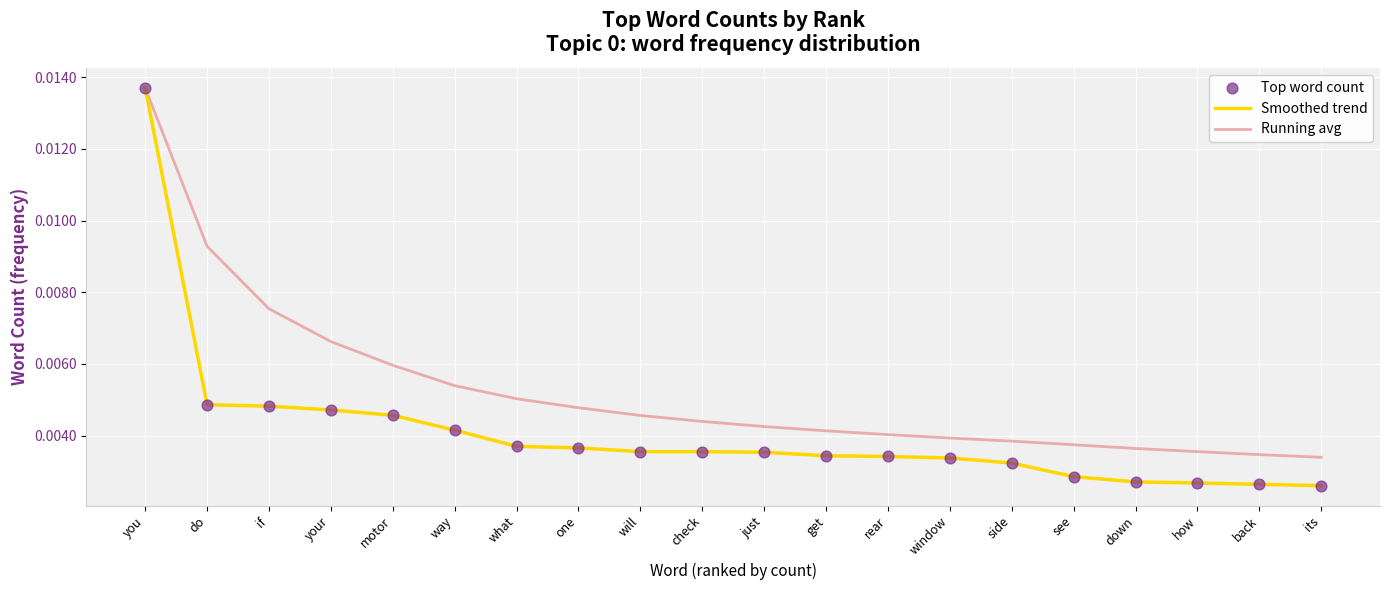

Between do and check, which series saw the biggest shift?

Running avg